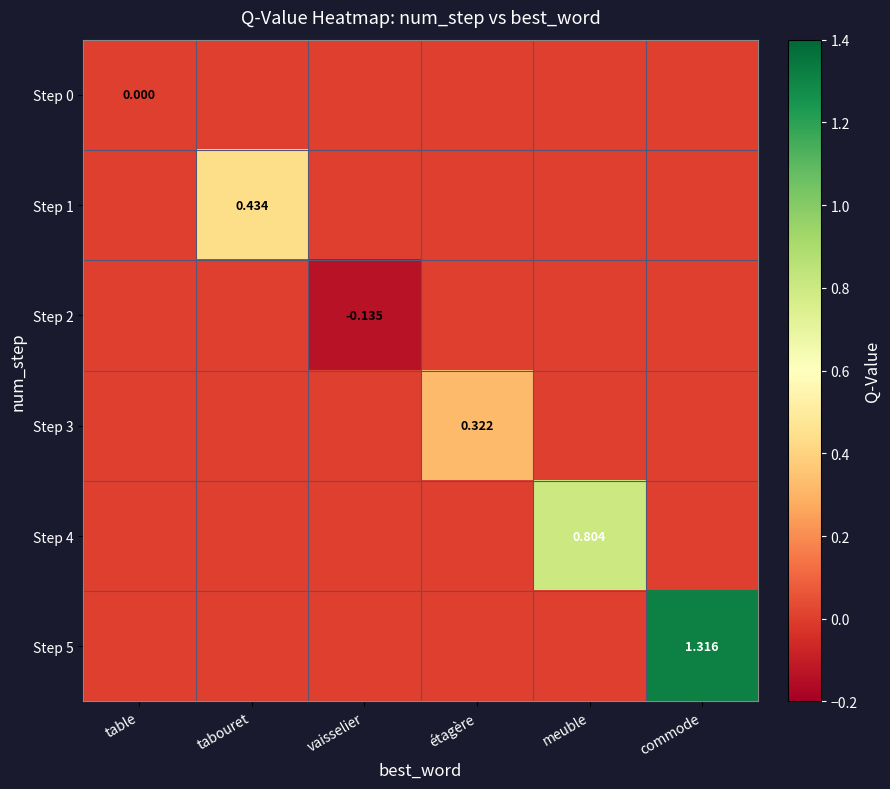

The Step 3 series shows 0.0 at tabouret. True or false?

True